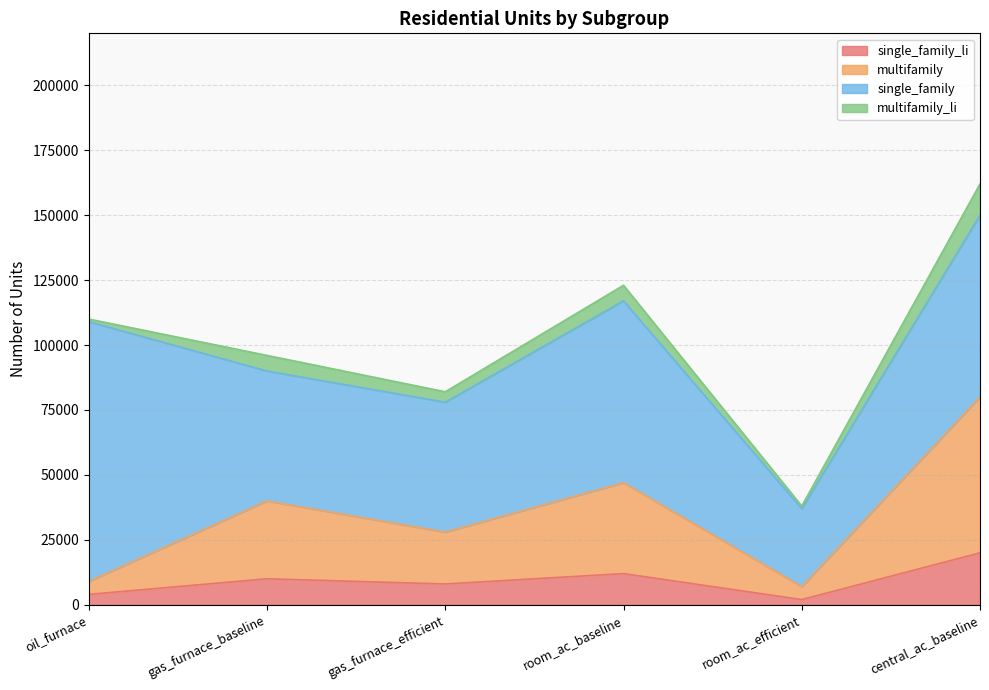

Rank the categories by multifamily value from highest to lowest.

central_ac_baseline, room_ac_baseline, gas_furnace_baseline, gas_furnace_efficient, oil_furnace, room_ac_efficient